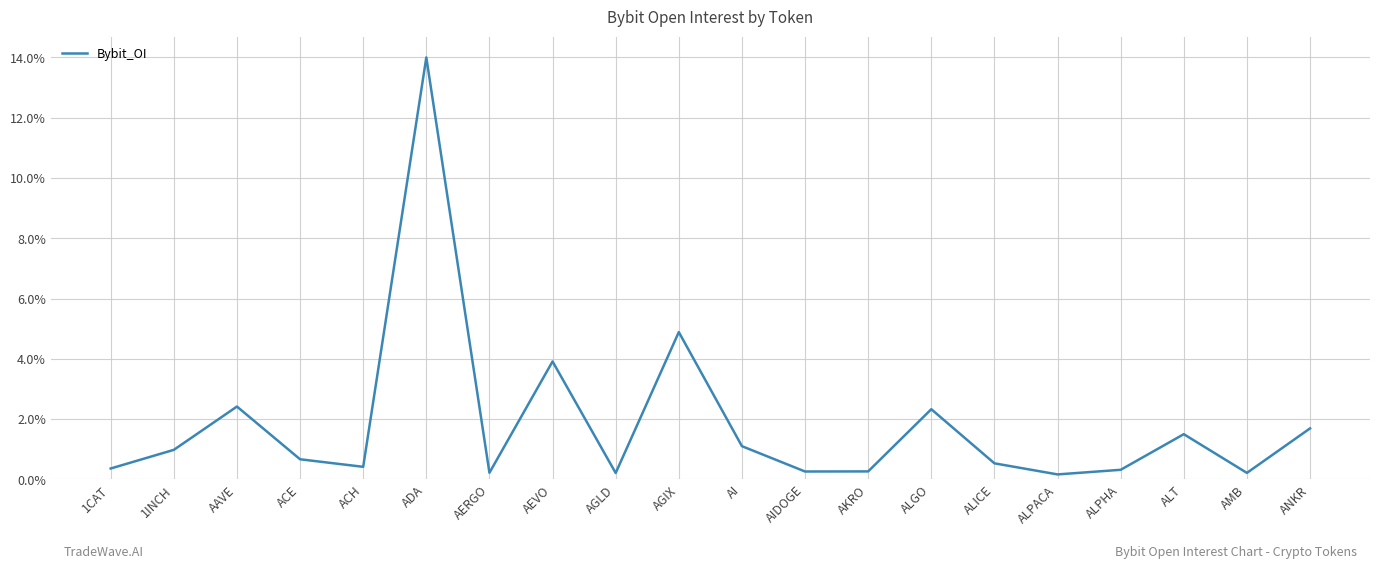

Read the value at ACH.

0.4